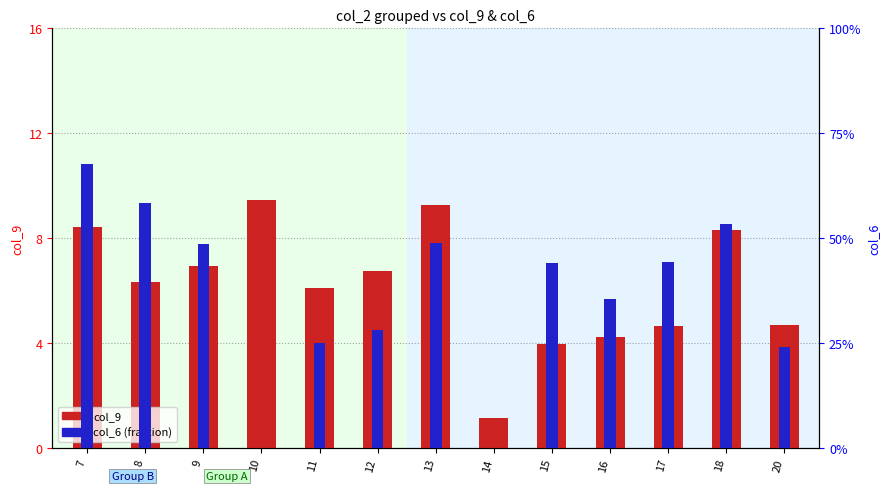

What is the sum of the col_9 values at 14 and 11?

0.1